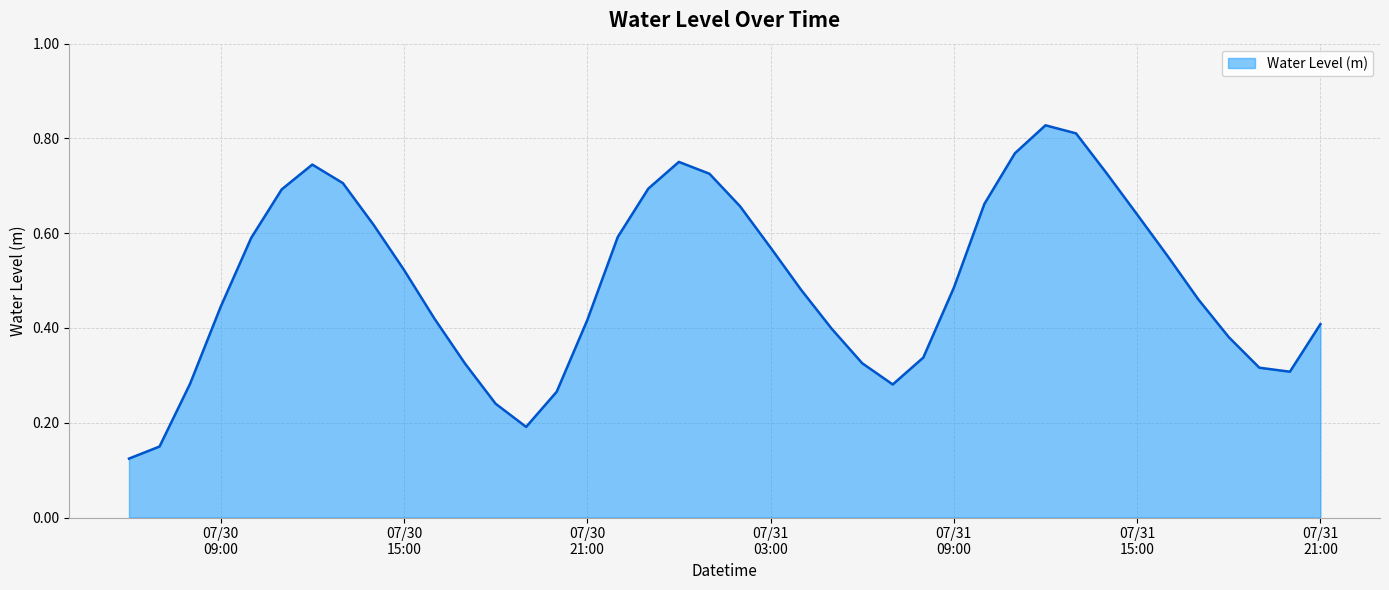

What is the sum of all values?

19.9